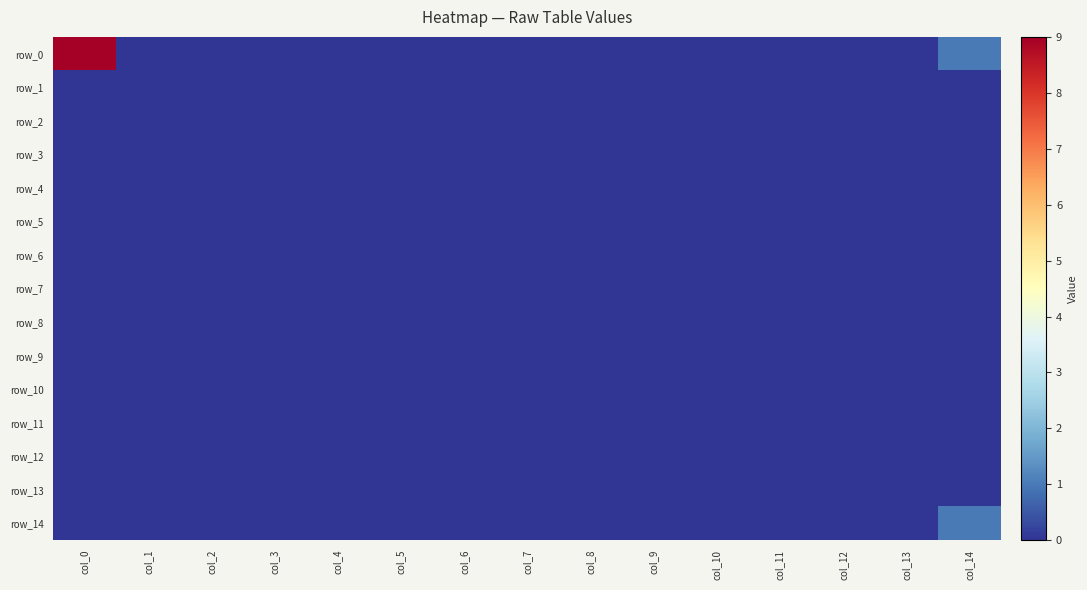

Count the number of data series in this chart.

15